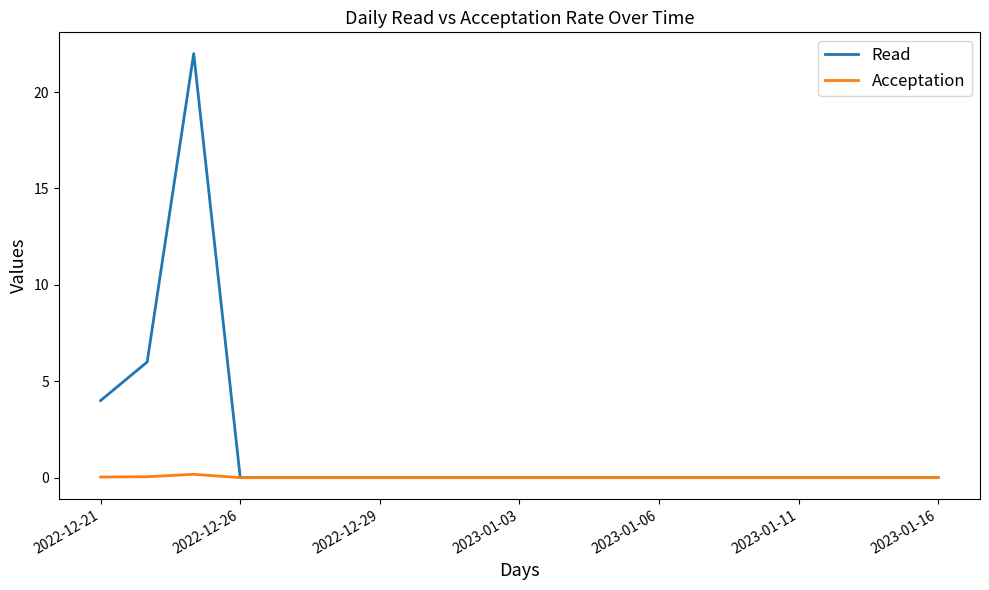

Rank the series by their average value, from highest to lowest.

Read, Acceptation